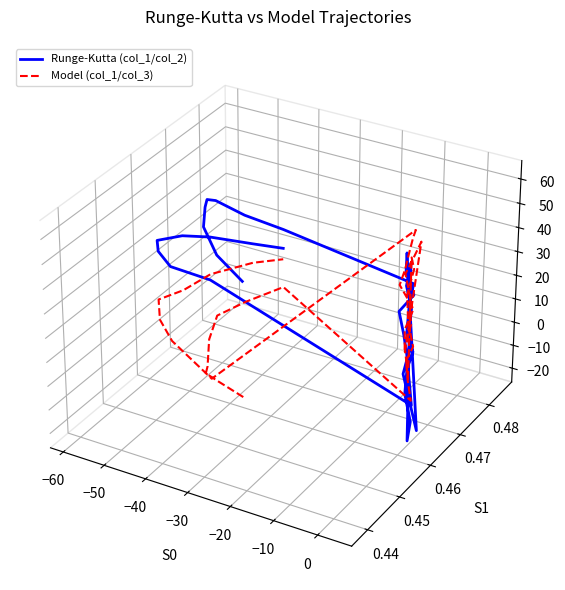

List the series in order of their peak value, highest first.

Runge-Kutta (col_1/col_2), Model (col_1/col_3)